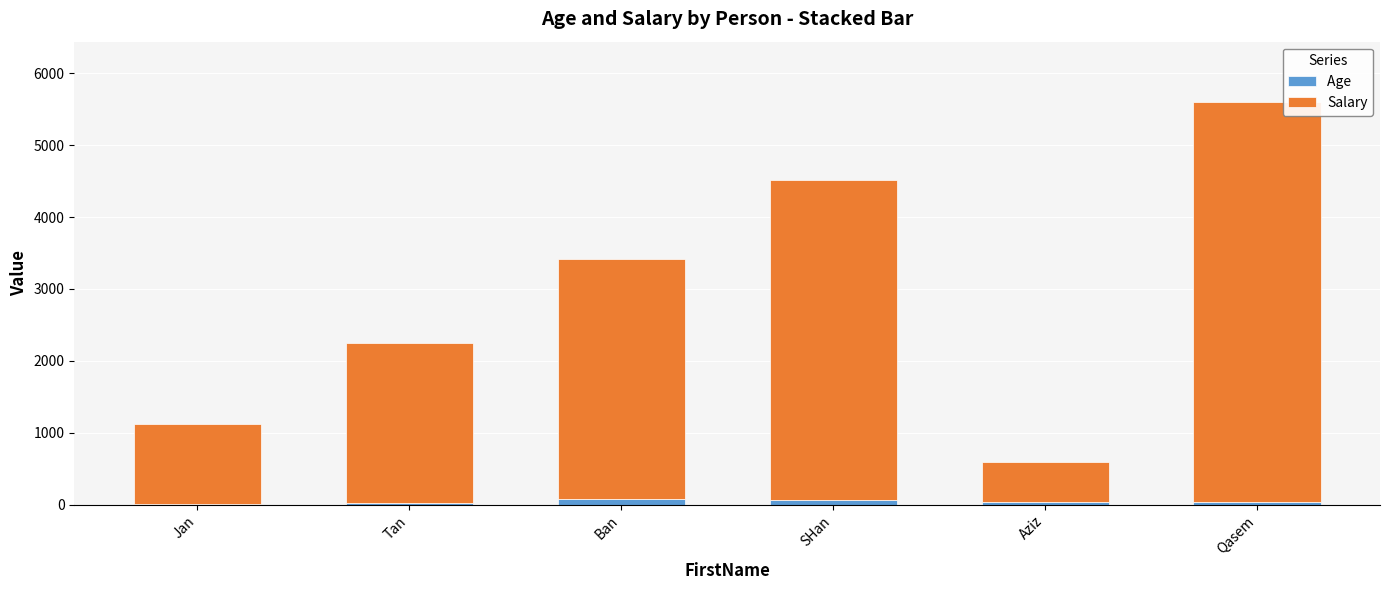

At which category is the sum across all series the highest?

Qasem